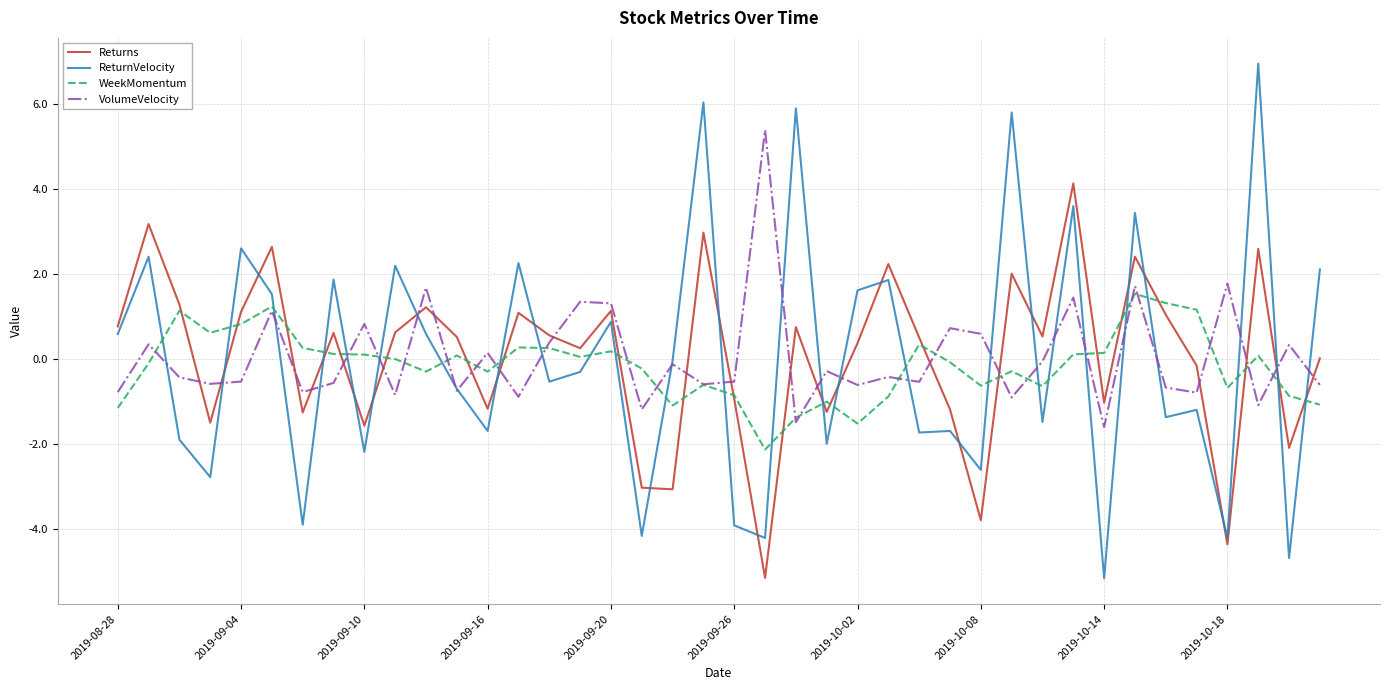

What is the highest value of the WeekMomentum series?

1.5